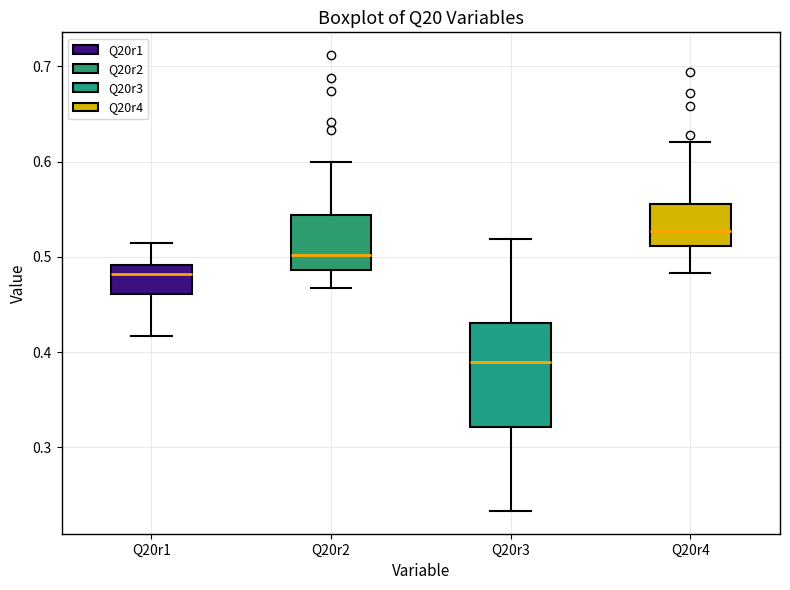

Which box has the lowest median line?

Q20r3